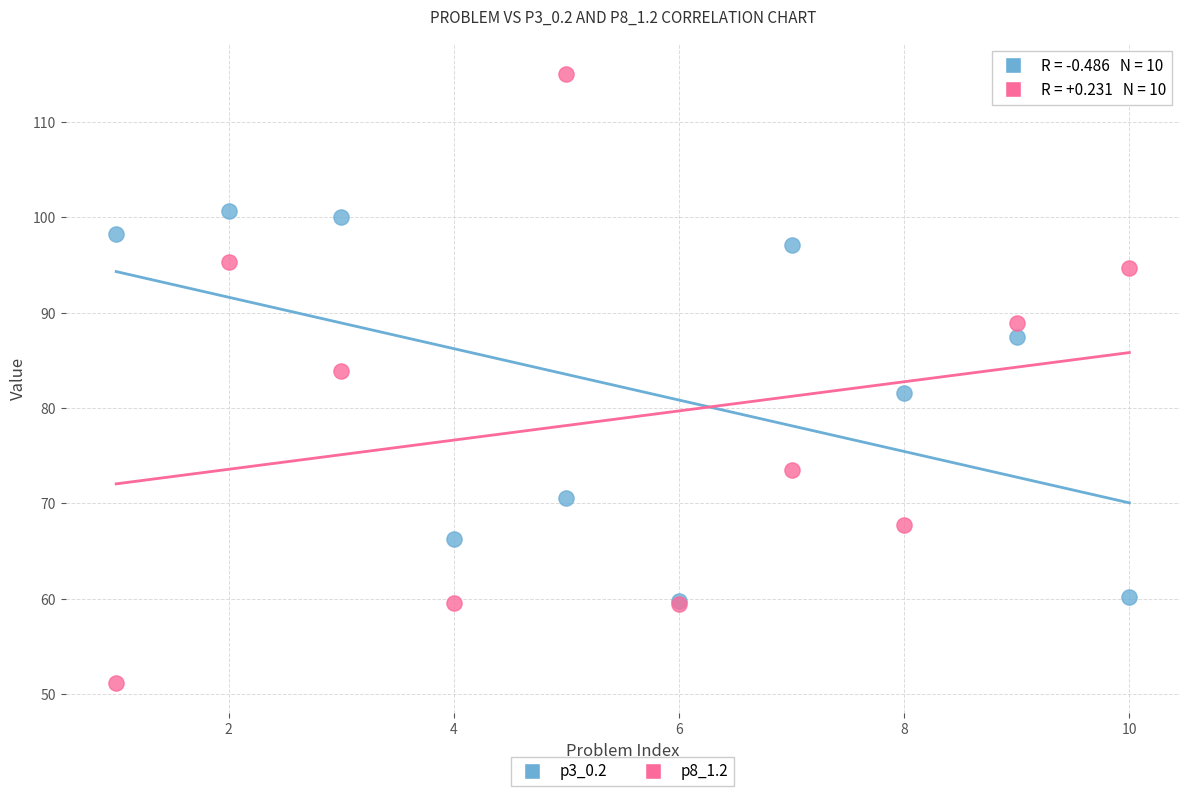

What are all the series names shown in the legend?

p3_0.2, p8_1.2